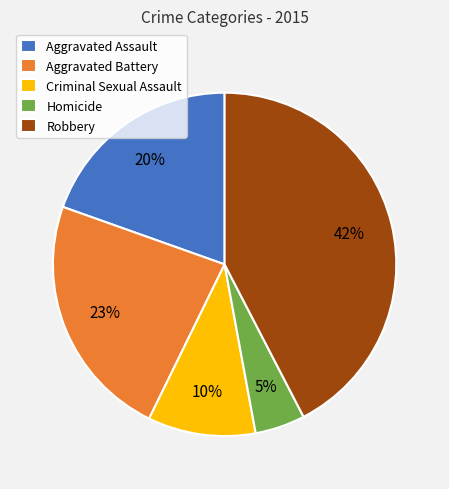

Which category has the biggest portion of the pie?

Robbery